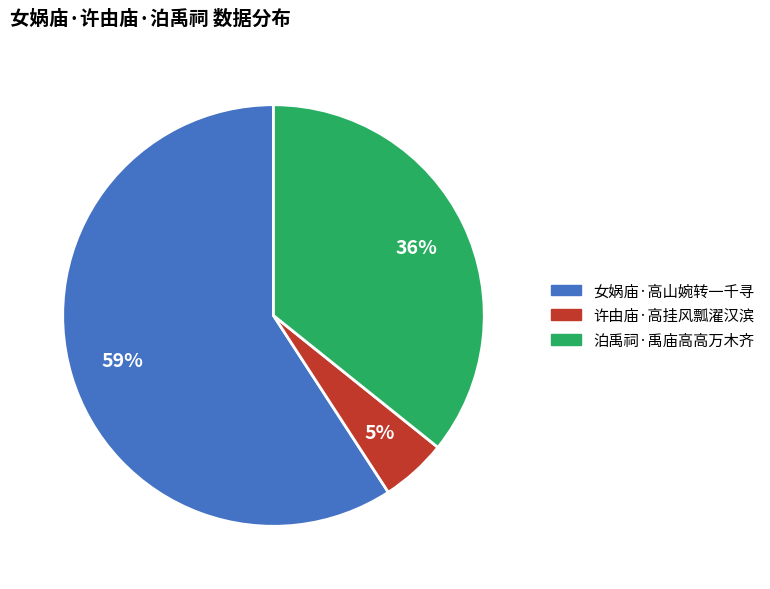

To the nearest percent, what is the combined percentage of 许由庙·高挂风瓢濯汉滨 and 泊禹祠·禹庙高高万木齐?

41%